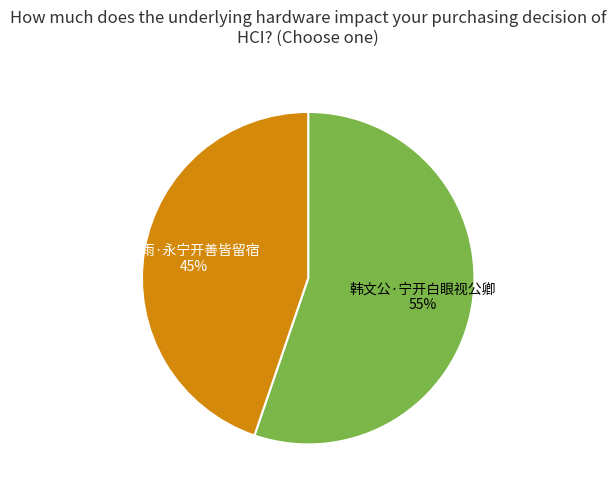

To the nearest percent, what is the difference between the largest and smallest slice percentages?

10%